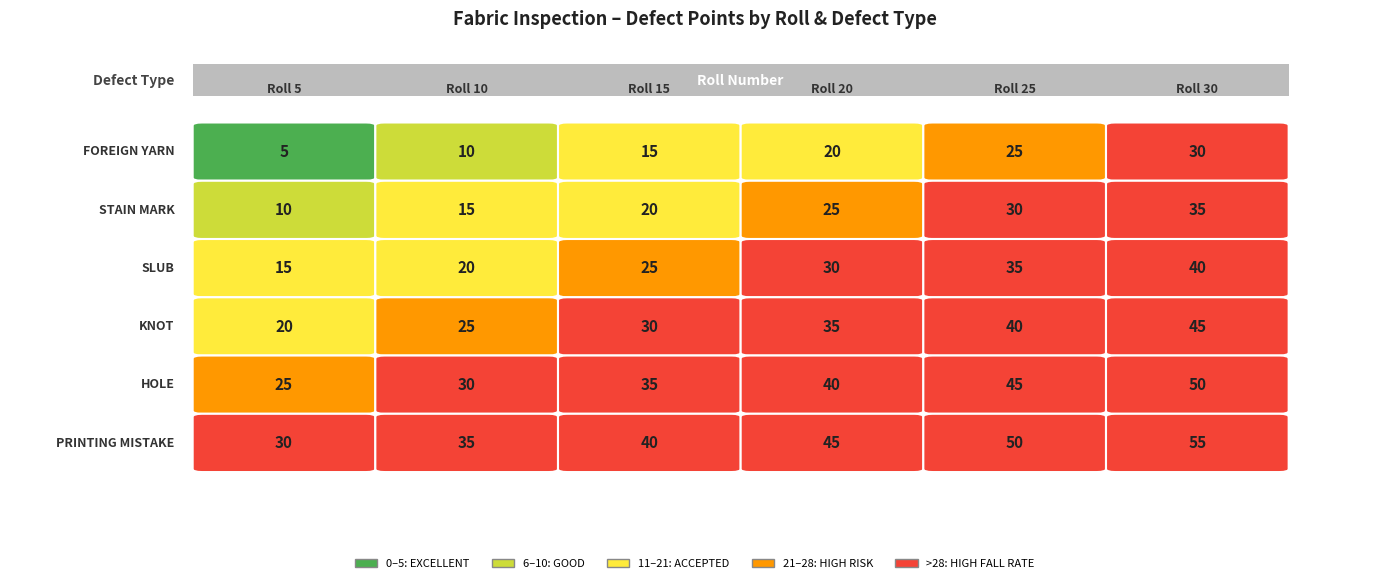

Which series has the largest range (max minus min)?

FOREIGN YARN